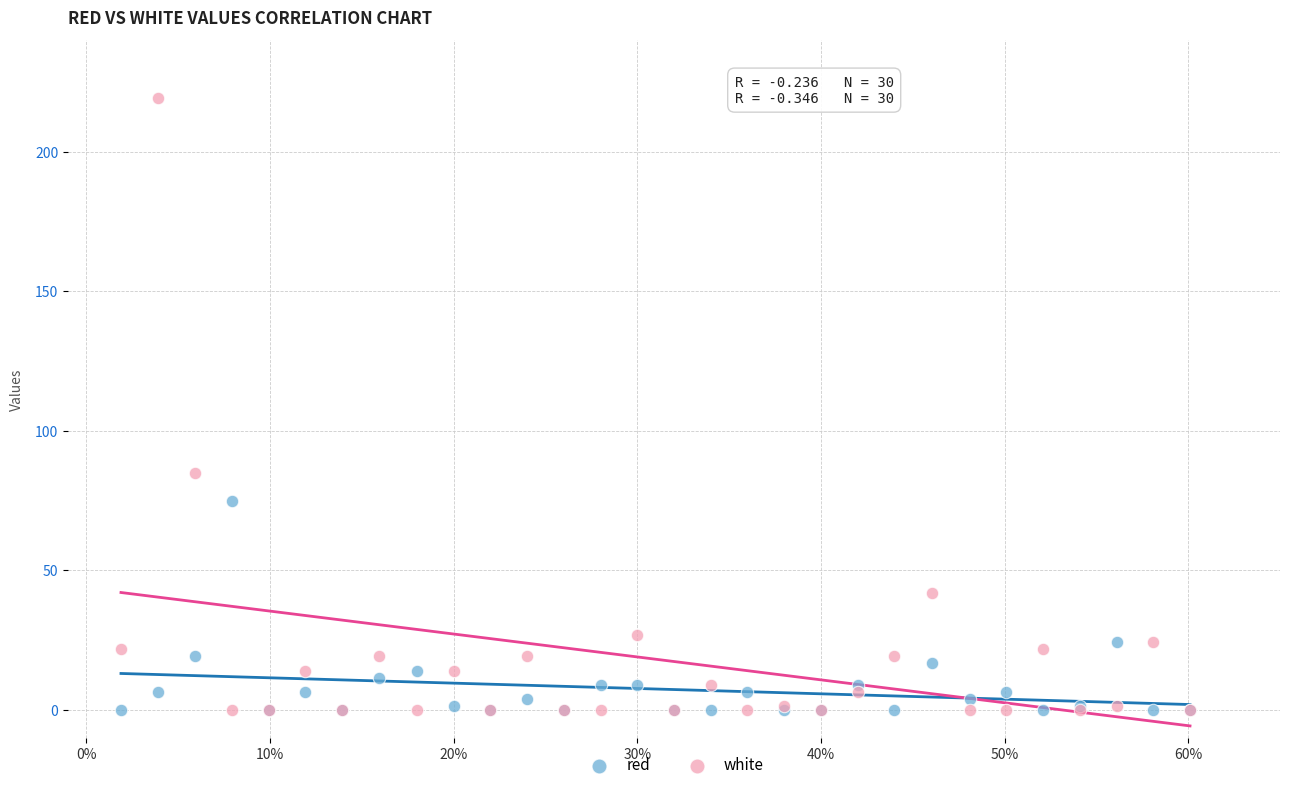

Across all series, what Y value is closest to 109?

85.0